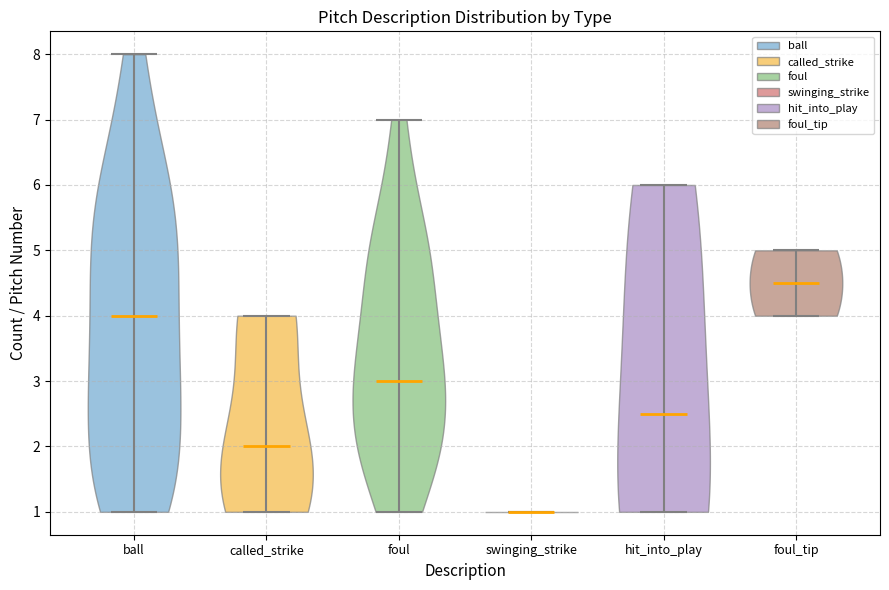

Reading left to right, read every violin against the y-axis: where its median line is, and the lowest and highest points it reaches. The values are not printed on the chart, so give them approximately, as read against the axis.

ball: median line 4.0, lowest point 1.0, highest point 8.0
called_strike: median line 2.0, lowest point 1.0, highest point 4.0
foul: median line 3.0, lowest point 1.0, highest point 7.0
swinging_strike: median line 1.0, lowest point 1.0, highest point 1.0
hit_into_play: median line 2.5, lowest point 1.0, highest point 6.0
foul_tip: median line 4.5, lowest point 4.0, highest point 5.0